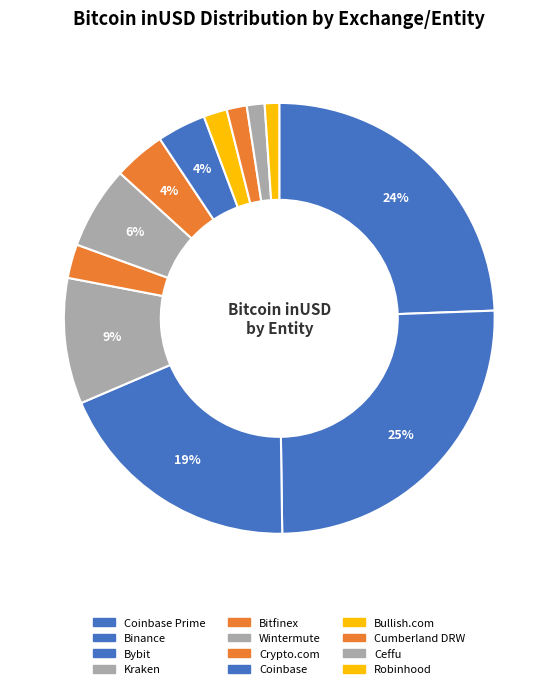

How many segments does this pie chart have?

12